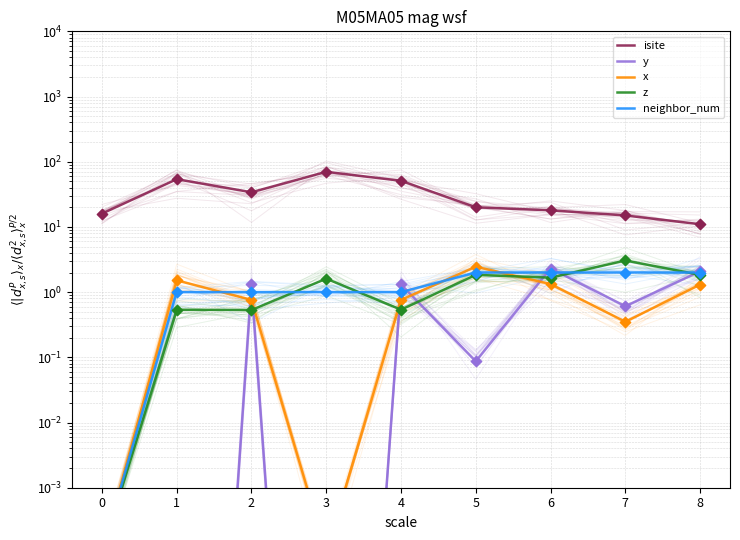

Which series has the largest total across all categories?

isite